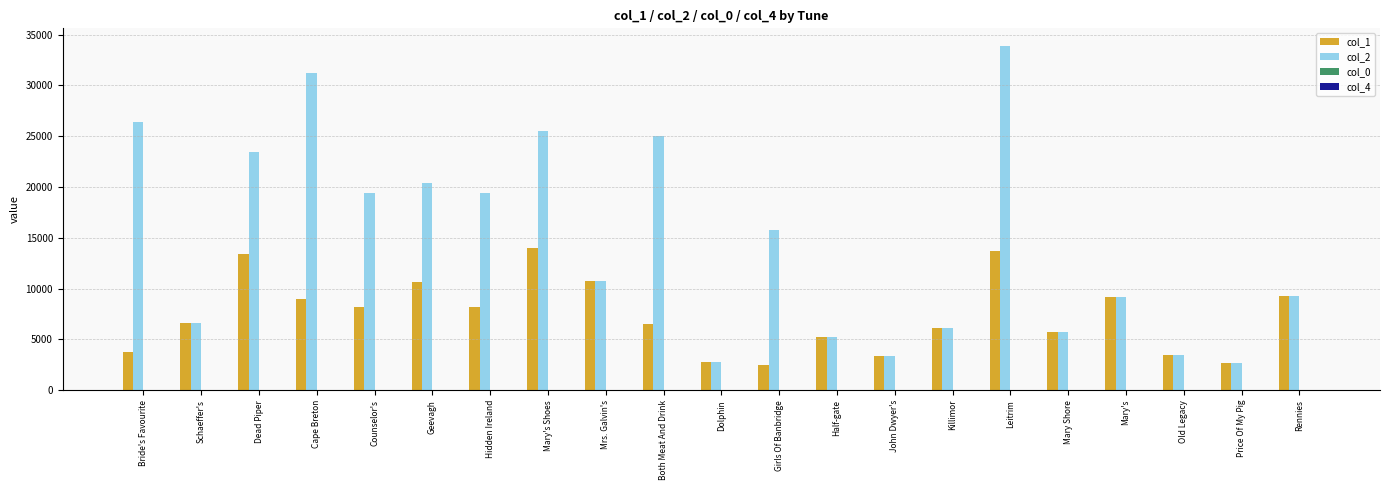

Which series has the largest total across all categories?

col_2